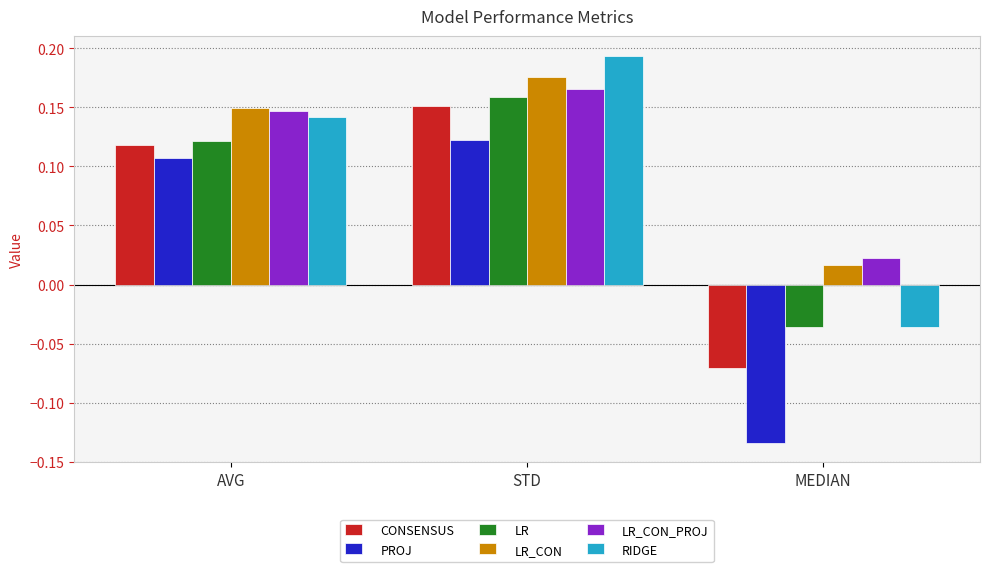

The value of CONSENSUS at AVG is 0.2. True or false?

False